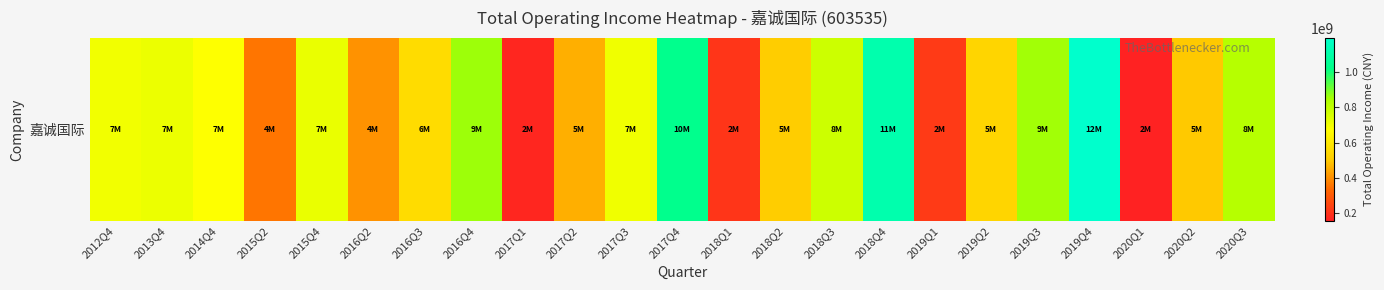

What is the change in value from 2017Q3 to 2020Q1?

-550066814.3